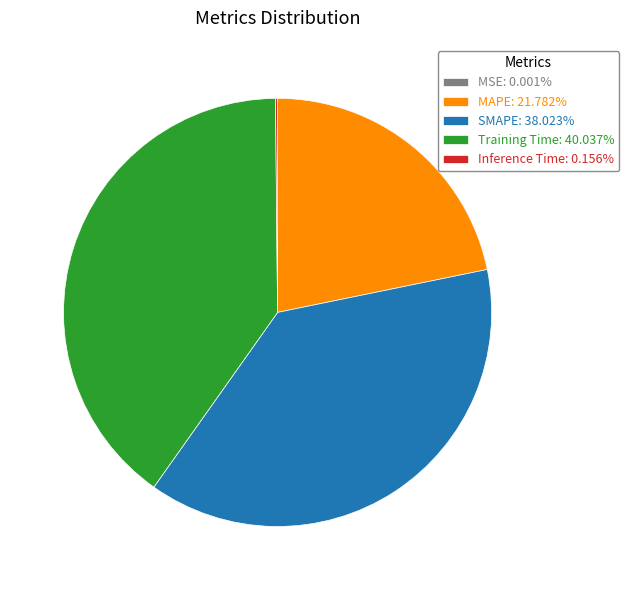

Do SMAPE: 38.023% and MAPE: 21.782% together represent more than half of the pie?

Yes